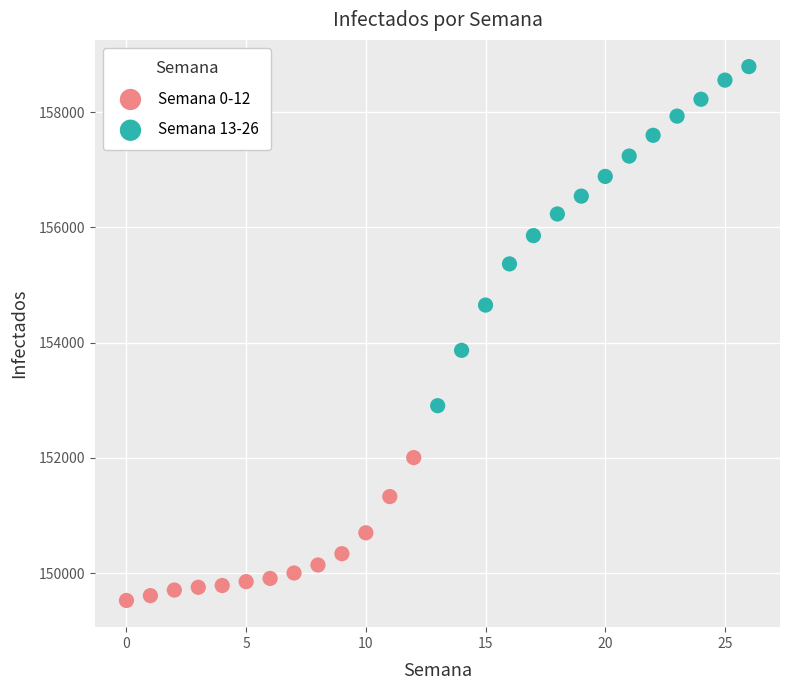

Which series has the widest spread of Y values?

Semana 13-26